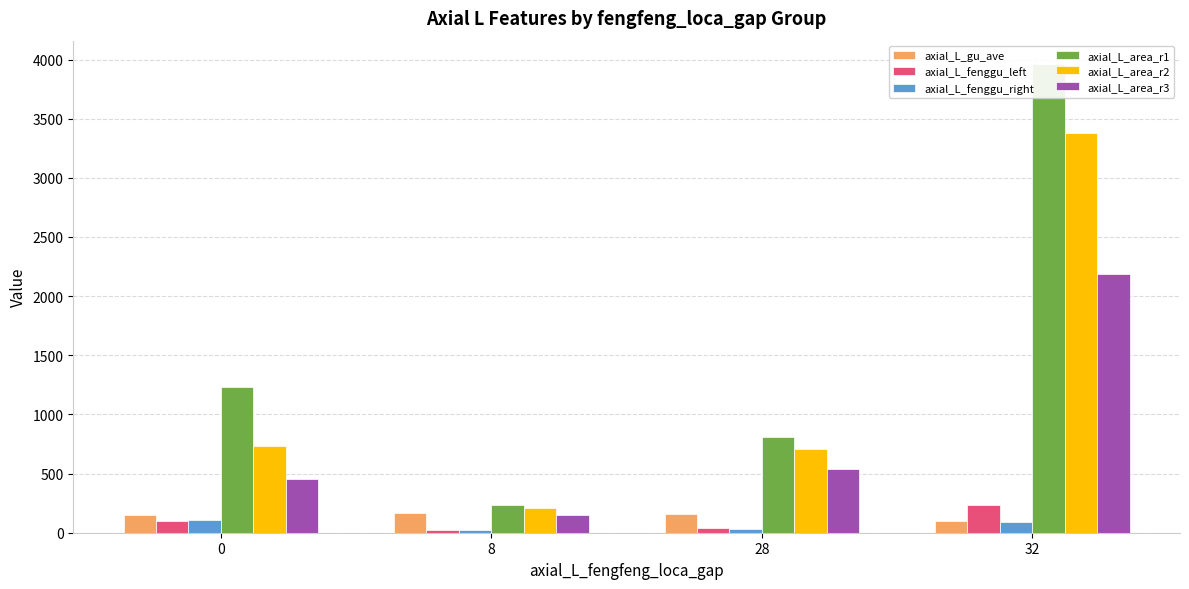

Is the value of axial_L_gu_ave at 8 greater than the value of axial_L_fenggu_right at 0?

Yes